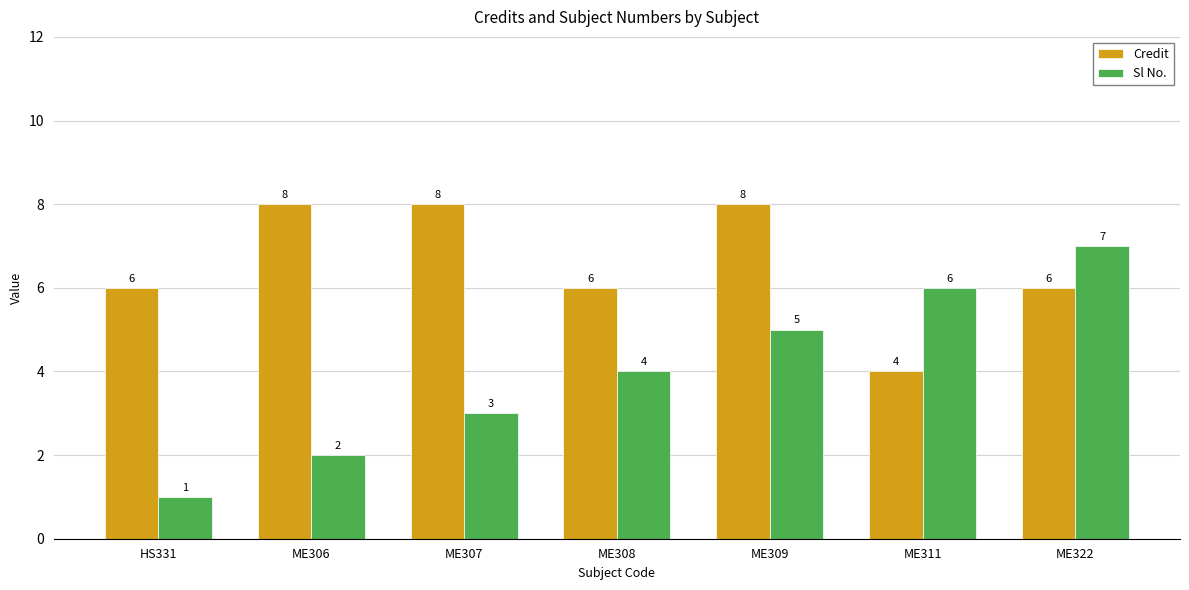

What is the sum of the Sl No. values at ME307 and ME308?

7